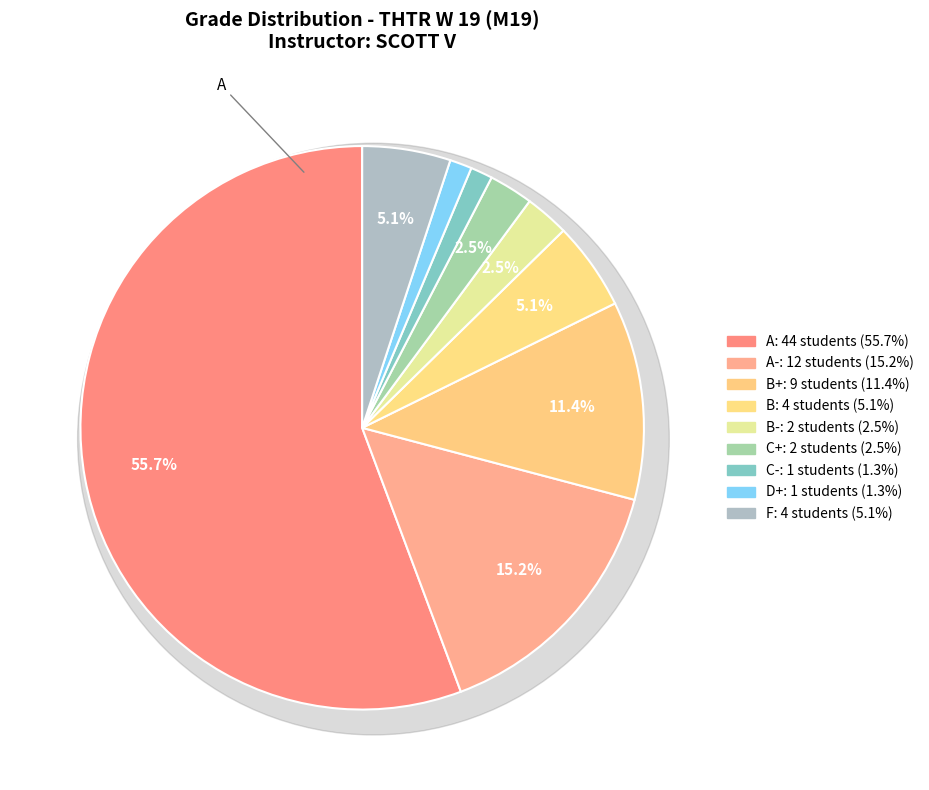

What percentage is the C+ slice, to the nearest percent?

3%